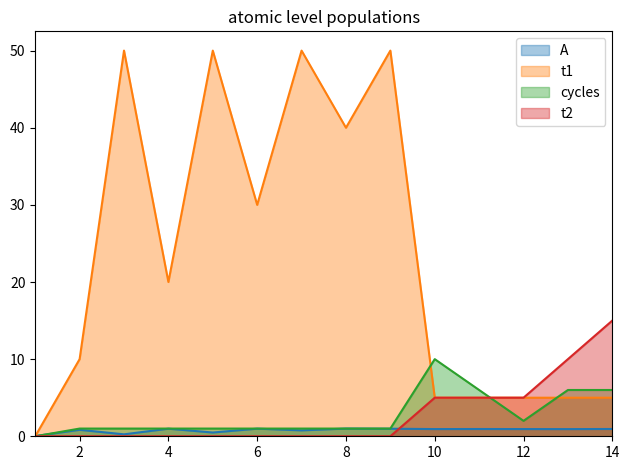

Which category has the lowest value across all series?

1